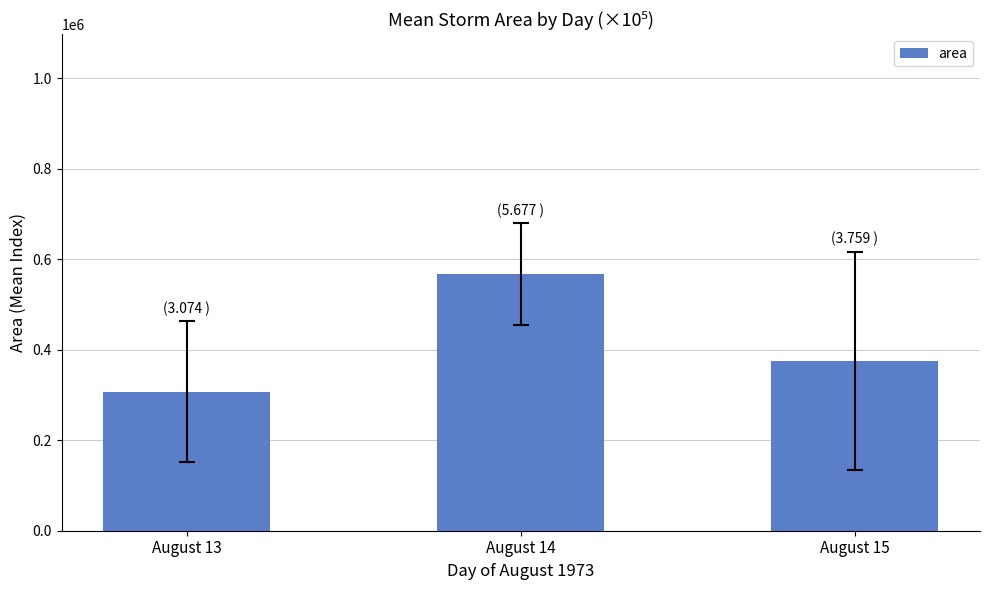

Approximately how many times larger is the value at August 15 compared to August 13?

1.2